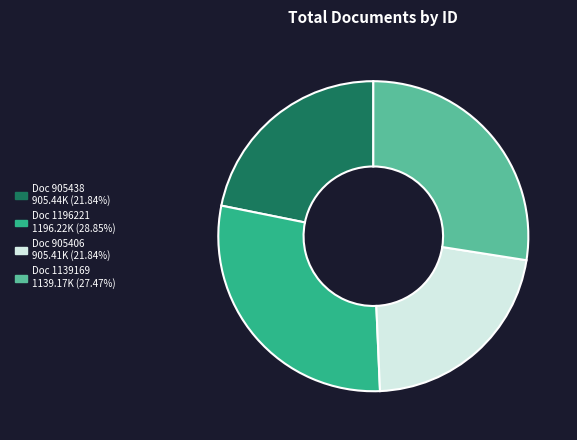

Does any single category account for the majority?

No